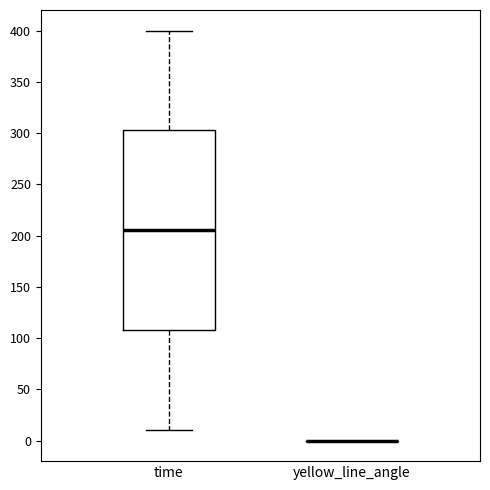

Which box is the tallest, from its lower edge to its upper edge?

time